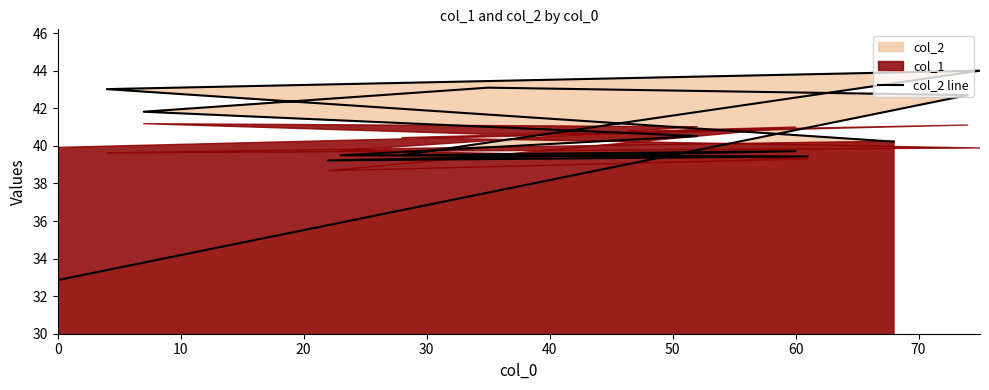

At which label does the data first exceed 40?

10